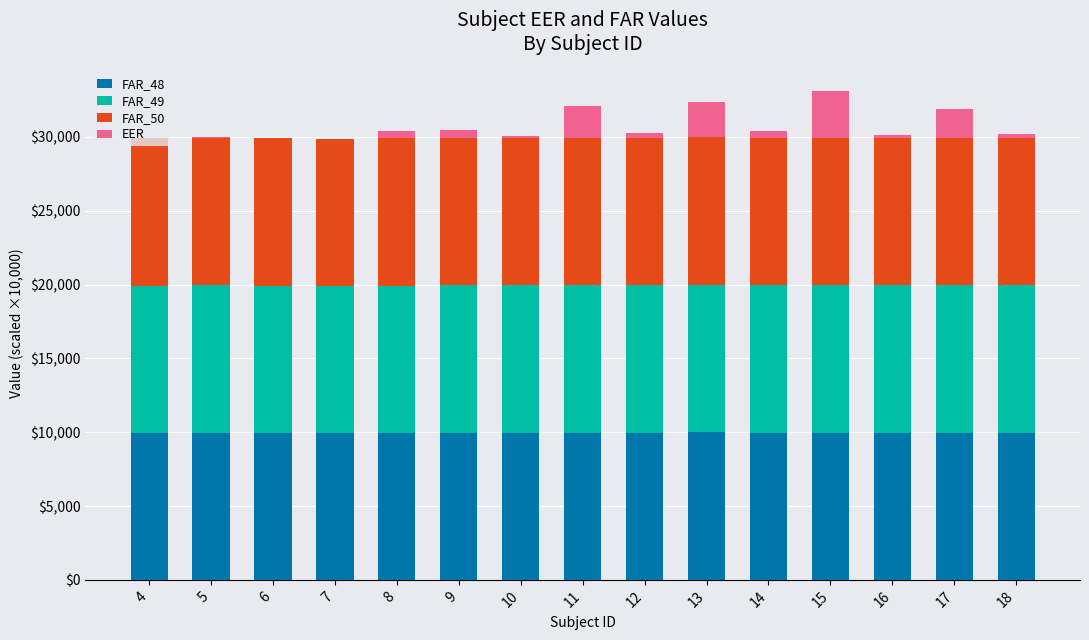

The value of FAR_48 at 15 is 9979.1. True or false?

True